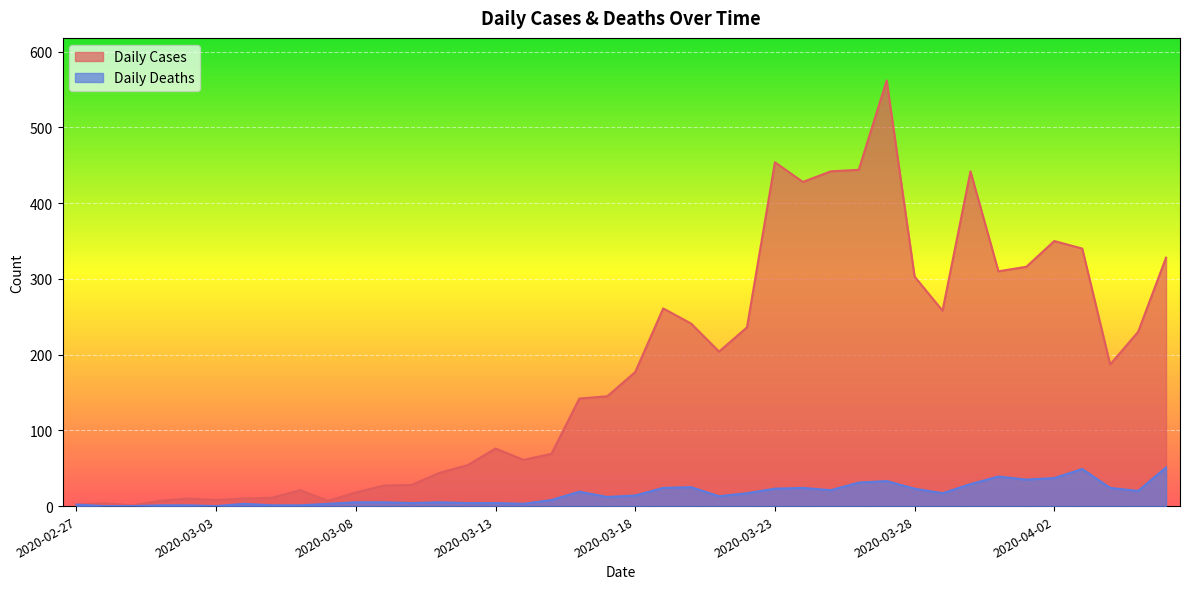

True or false: Daily Cases and Daily Deaths intersect in this chart.

False